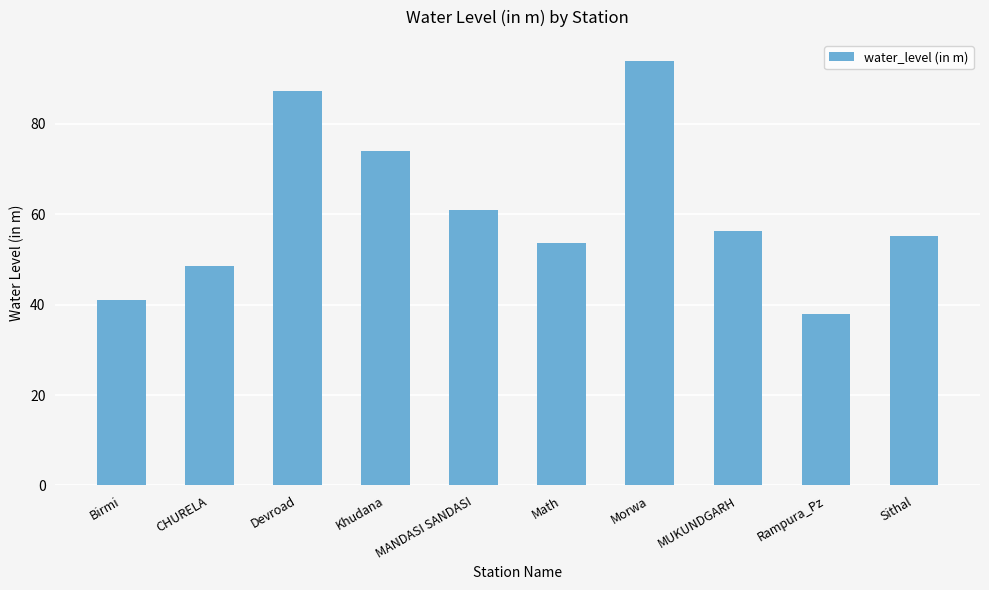

Reading left to right, list all the values displayed in this chart.

Birmi=41.0	CHURELA=48.5	Devroad=87.2	Khudana=73.9	MANDASI SANDASI=60.9	Math=53.6	Morwa=93.8	MUKUNDGARH=56.2	Rampura_Pz=38.0	Sithal=55.1